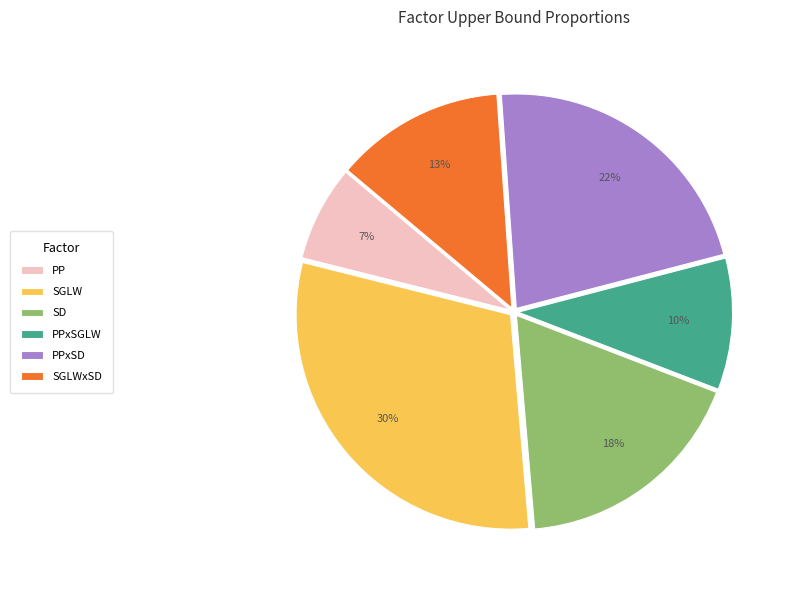

Does any single category account for the majority?

No